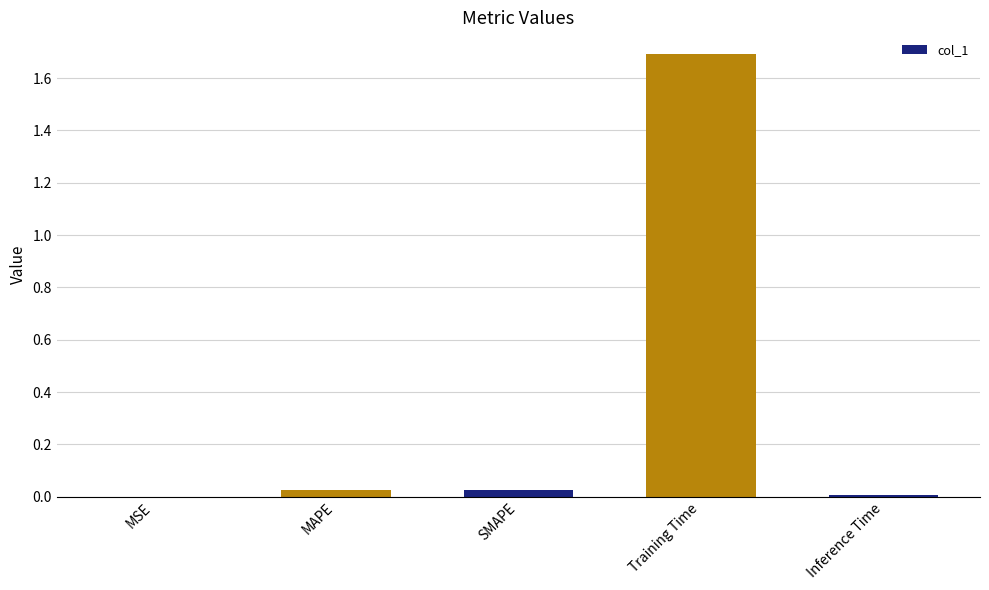

How many distinct data groups are displayed?

1